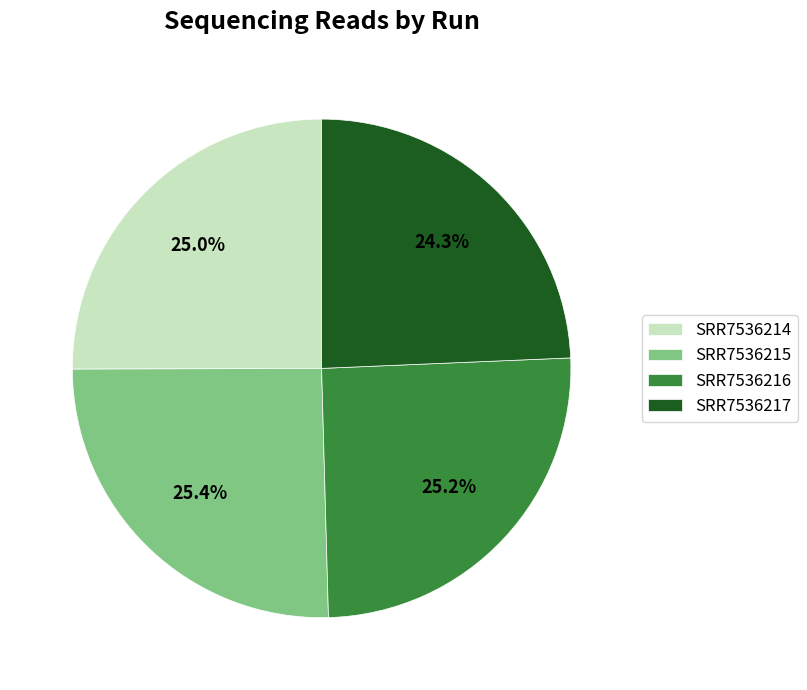

To the nearest percent, what portion does SRR7536214 represent?

25%